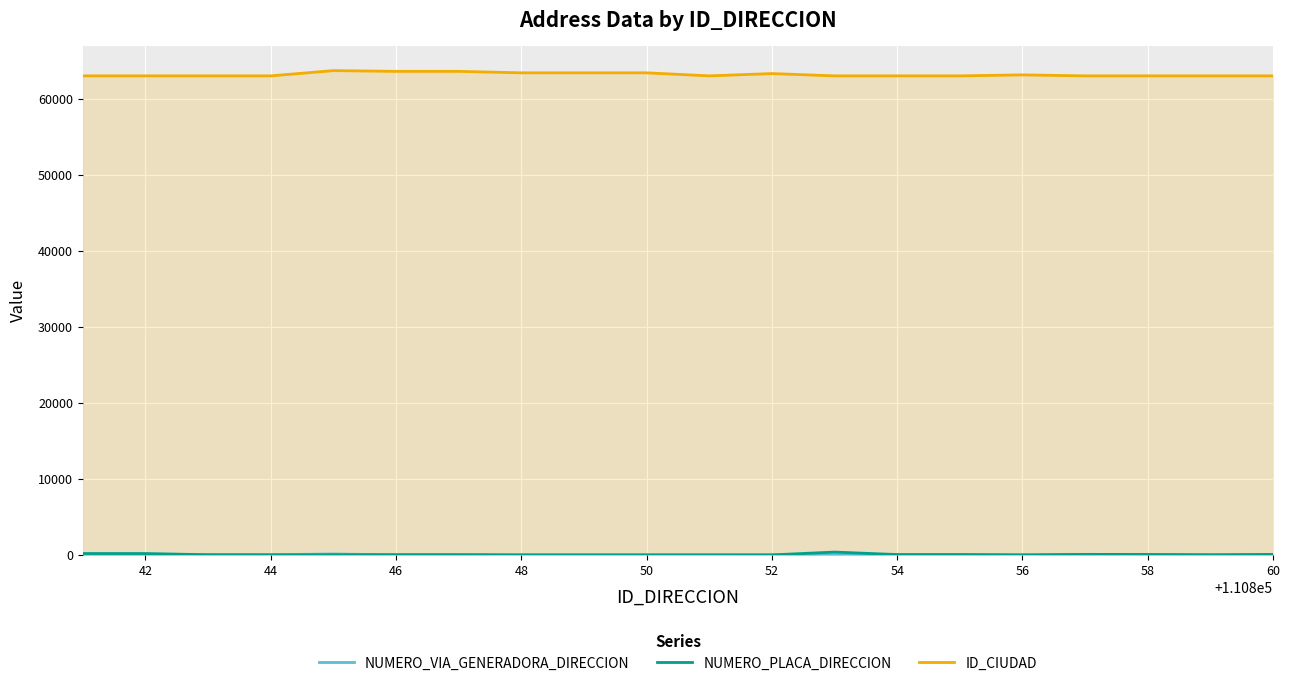

What is the lowest value of the ID_CIUDAD series?

63001